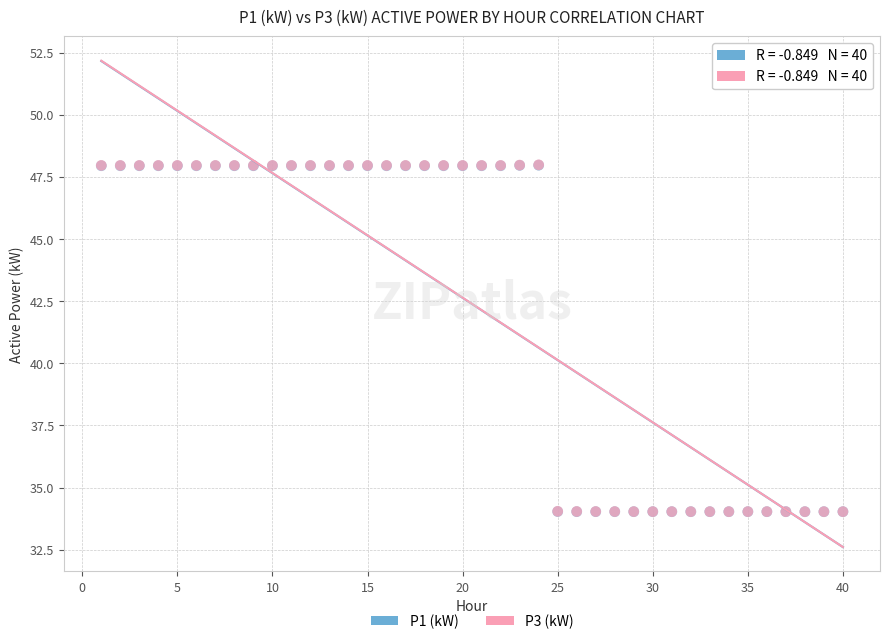

What are all the series names shown in the legend?

P1 (kW), P3 (kW)